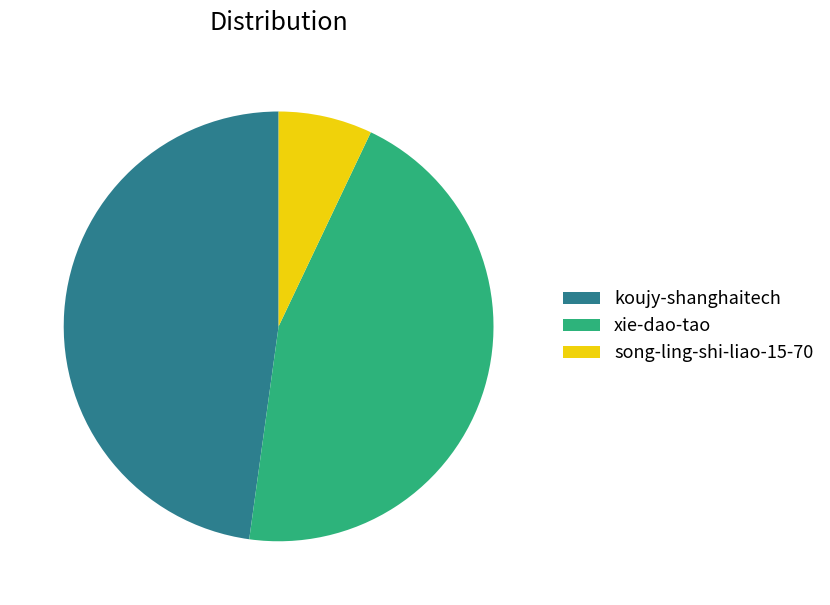

Approximately how many times larger is the value at xie-dao-tao compared to koujy-shanghaitech?

0.9